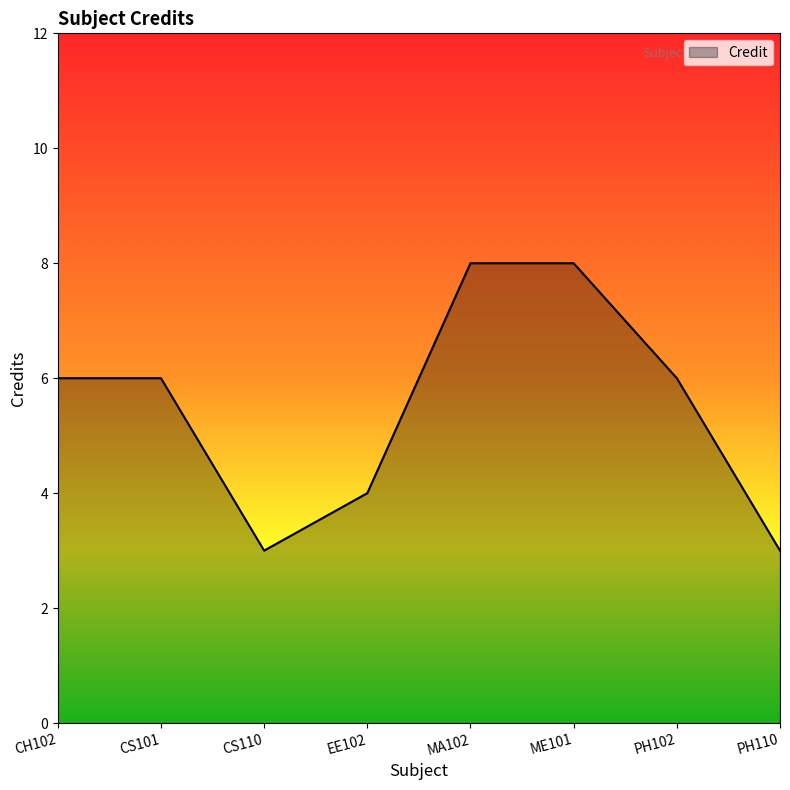

What value does the data have at PH102?

6